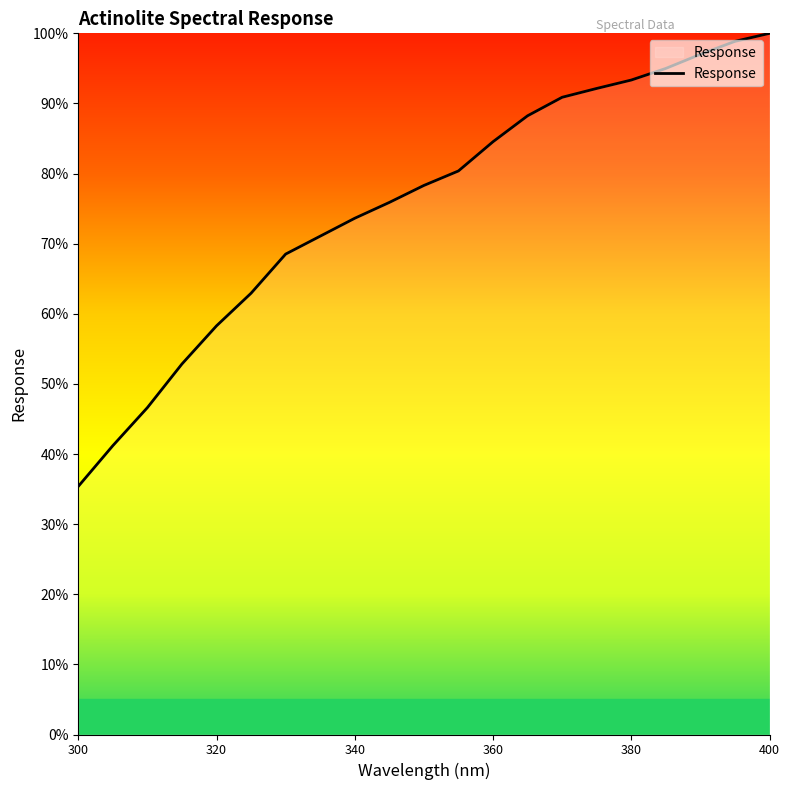

What is the maximum value shown in the chart?

100.0